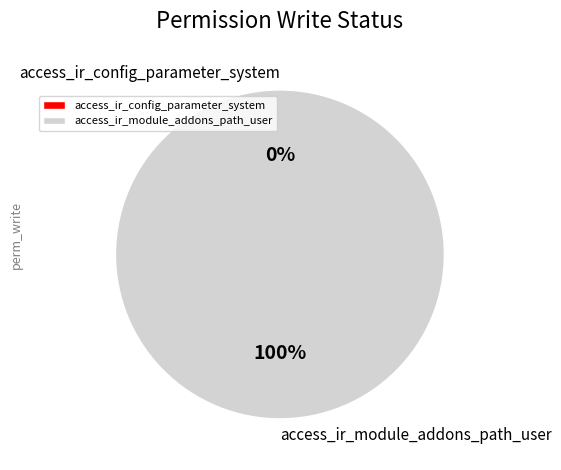

Does any single category account for the majority?

Yes